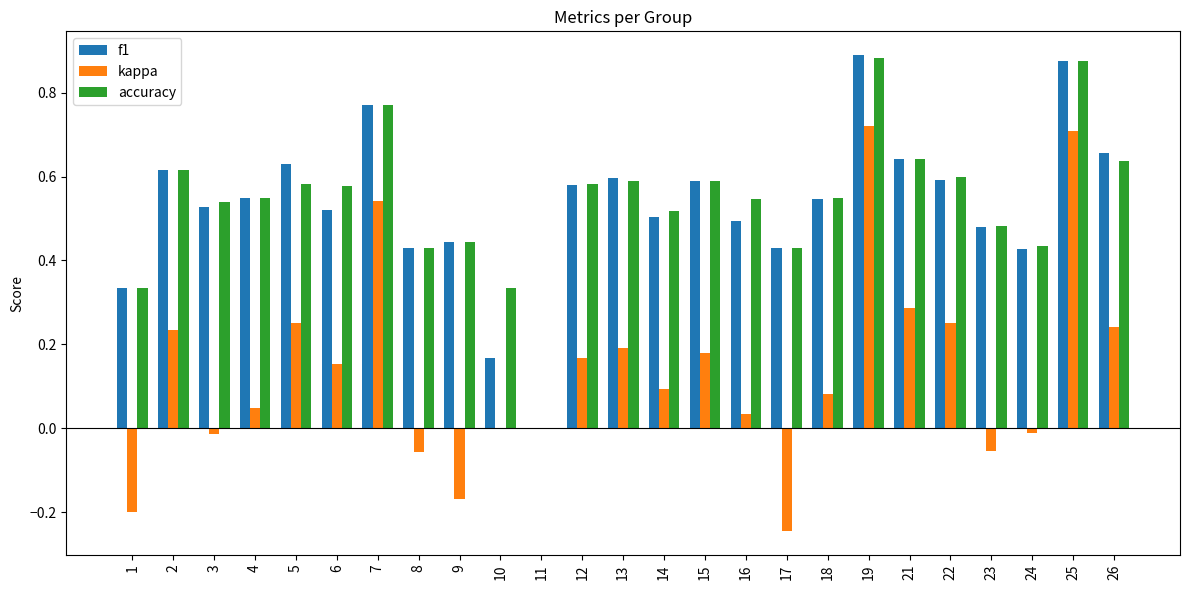

Which series changed the most between 7 and 15?

kappa